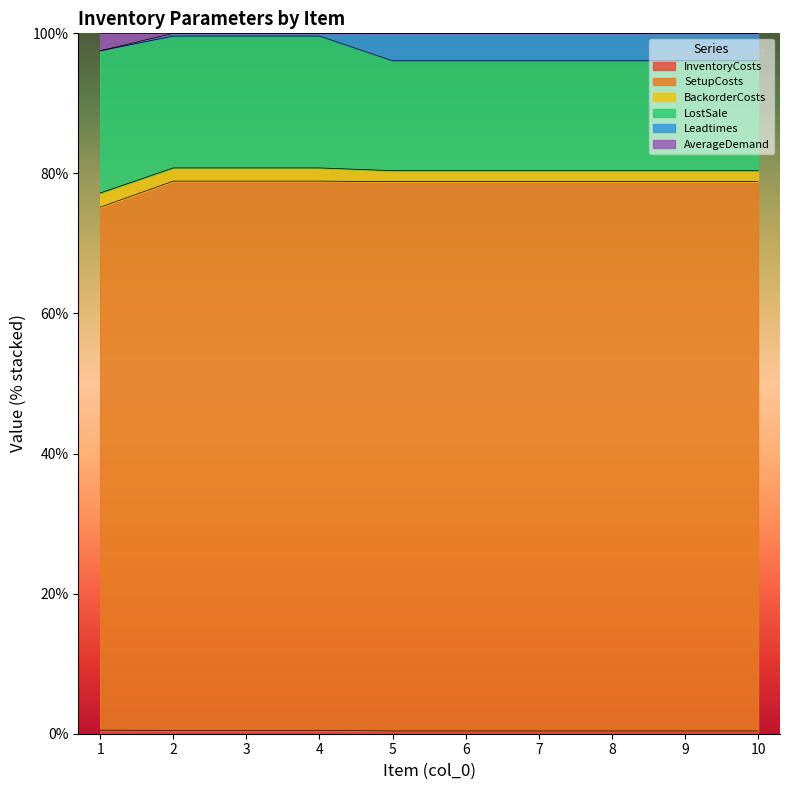

True or false: Leadtimes and SetupCosts intersect in this chart.

False